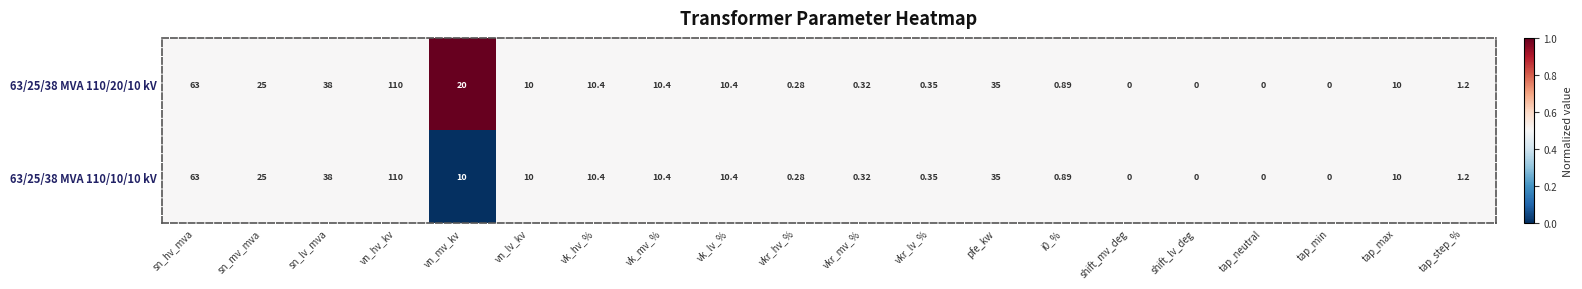

Which label corresponds to the largest value in the chart?

vn_hv_kv